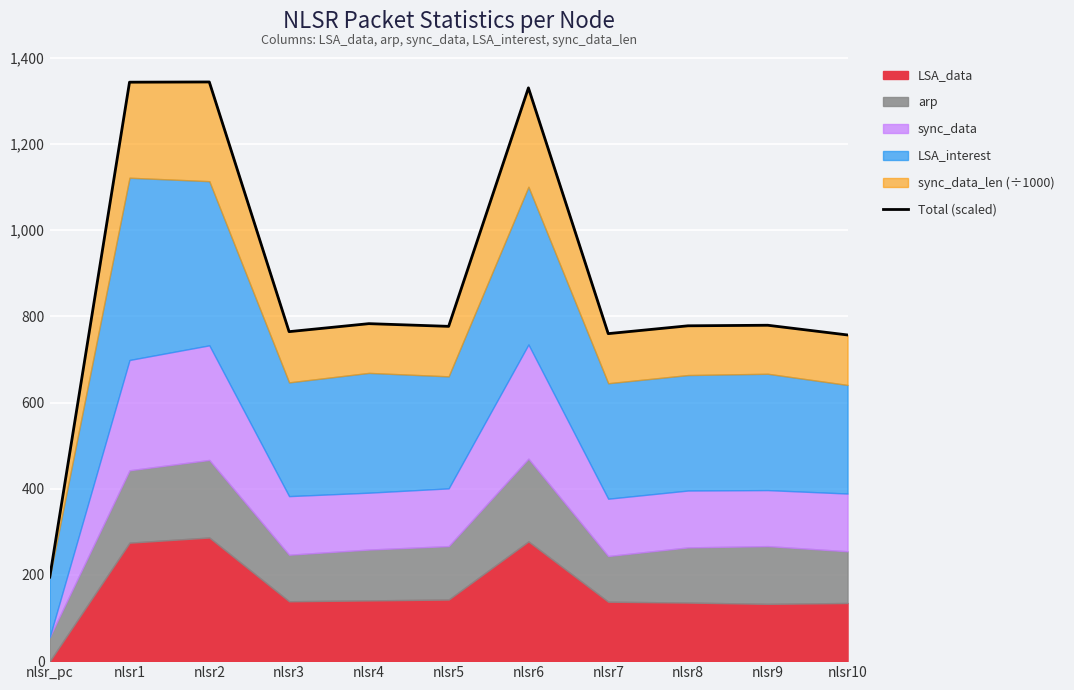

True or false: the data has more than 0 interior local peaks.

True